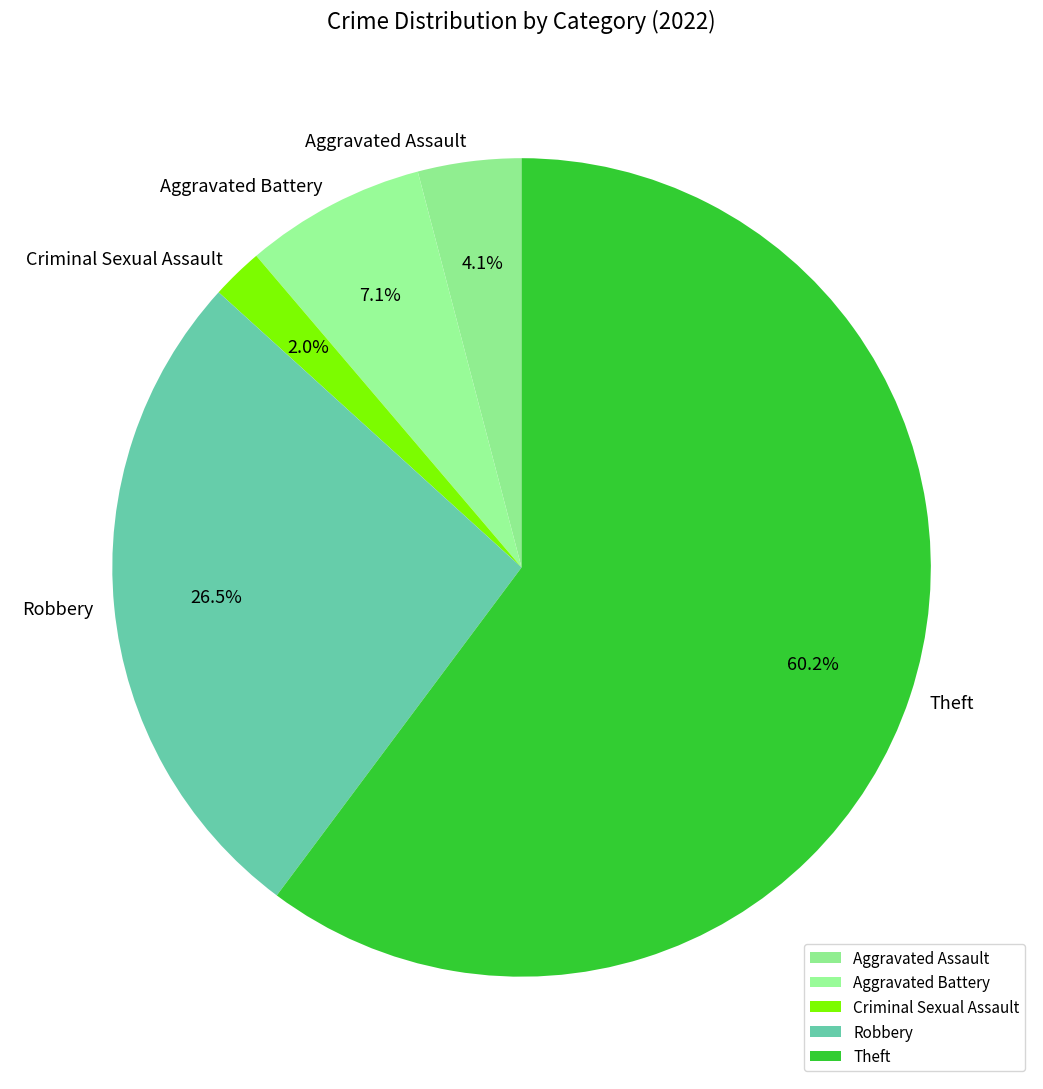

Does Criminal Sexual Assault account for over 50% of the chart?

No